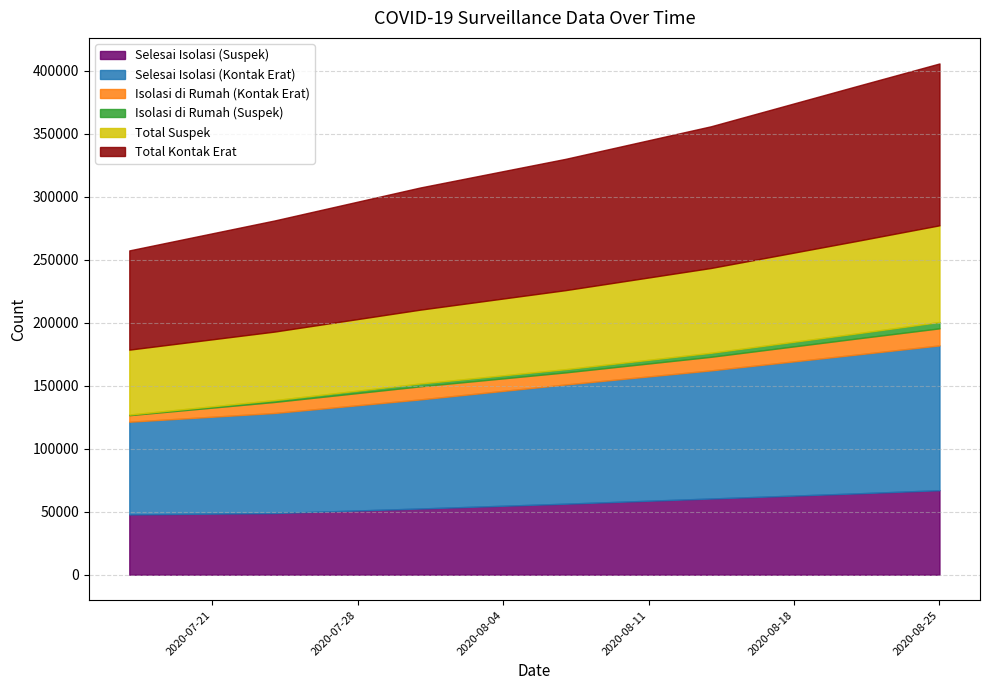

Reading left to right, list all the values displayed in this chart.

Selesai Isolasi (Suspek): 47828	48907	52531	56345	60453	64520	67057
Selesai Isolasi (Kontak Erat): 73534	79407	86531	94573	101649	110126	114861
Isolasi di Rumah (Kontak Erat): 5191	8757	10389	9597	10781	12706	13545
Isolasi di Rumah (Suspek): 504	1440	2229	2541	3182	4063	5048
Total Suspek: 51507	54401	58603	62717	67288	73324	76702
Total Kontak Erat: 78725	88164	96920	104170	112430	122832	128406